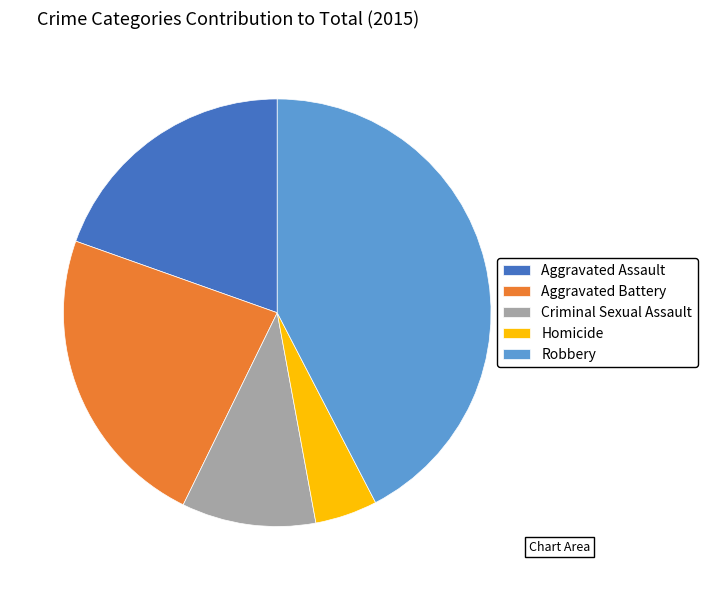

The Robbery slice represents 42% of the pie. True or false?

True